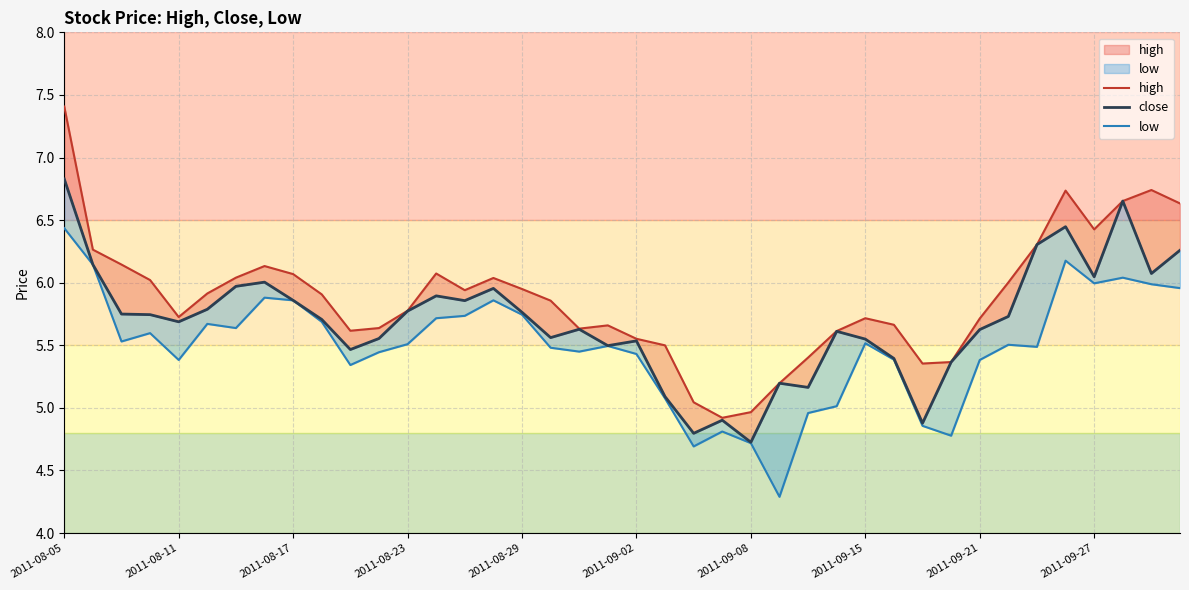

Reading left to right, what are all the values shown in this chart?

high: 7.4	6.3	6.1	6.0	5.7	5.9	6.0	6.1	6.1	5.9	5.6	5.6	5.8	6.1	5.9	6.0	5.9	5.9	5.6	5.7	5.6	5.5	5.0	4.9	5.0	5.2	5.4	5.6	5.7	5.7	5.4	5.4	5.7	6.0	6.3	6.7	6.4	6.7	6.7	6.6
close: 6.8	6.1	5.7	5.7	5.7	5.8	6.0	6.0	5.9	5.7	5.5	5.6	5.8	5.9	5.9	6.0	5.8	5.6	5.6	5.5	5.5	5.1	4.8	4.9	4.7	5.2	5.2	5.6	5.5	5.4	4.9	5.4	5.6	5.7	6.3	6.4	6.0	6.7	6.1	6.3
low: 6.4	6.1	5.5	5.6	5.4	5.7	5.6	5.9	5.9	5.7	5.3	5.4	5.5	5.7	5.7	5.9	5.7	5.5	5.4	5.5	5.4	5.1	4.7	4.8	4.7	4.3	5.0	5.0	5.5	5.4	4.9	4.8	5.4	5.5	5.5	6.2	6.0	6.0	6.0	6.0